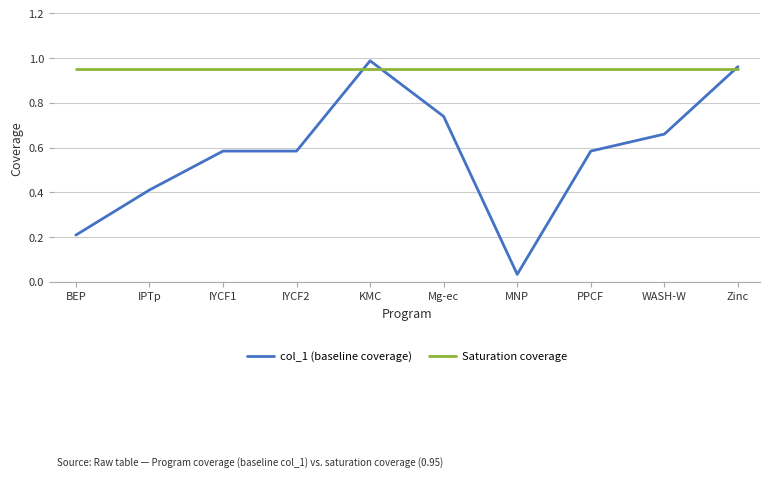

True or false: Saturation coverage has a value of 0.6 at Mg-ec.

False